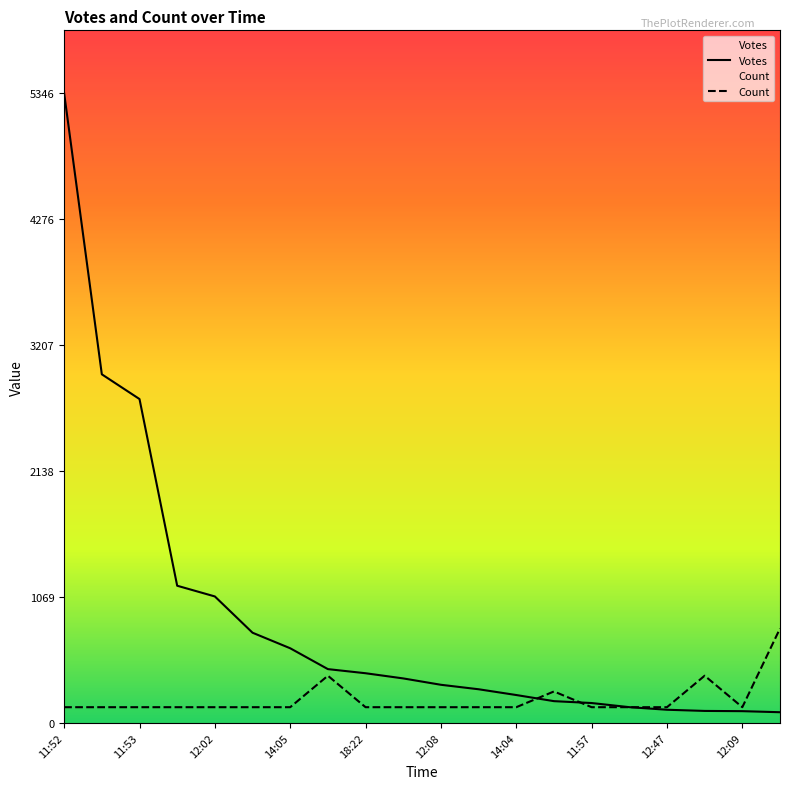

Which label corresponds to the largest value in the chart?

11:52